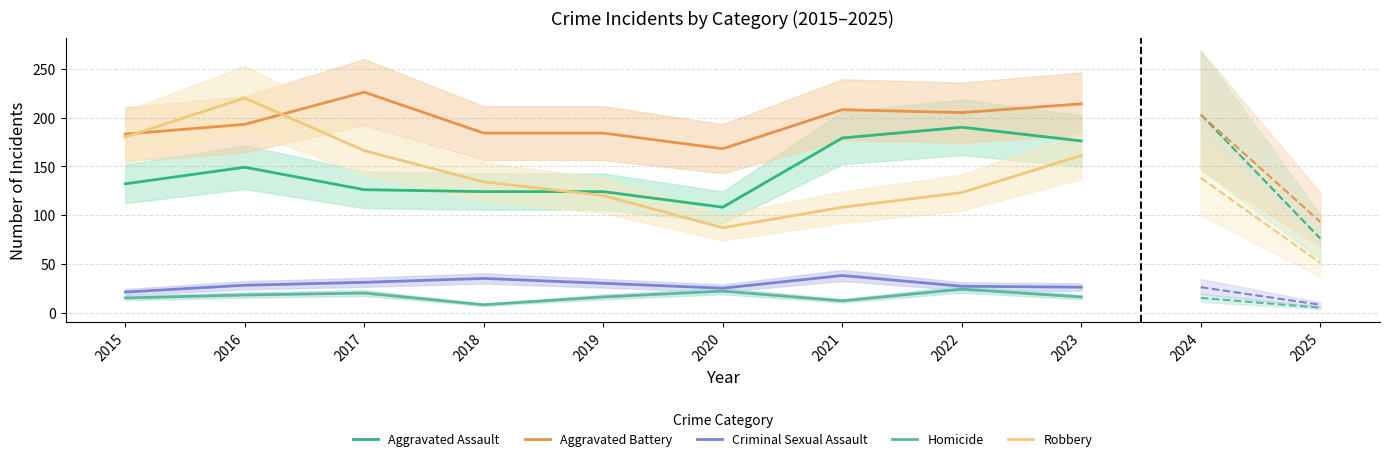

At which label is Robbery closest to 153?

2023